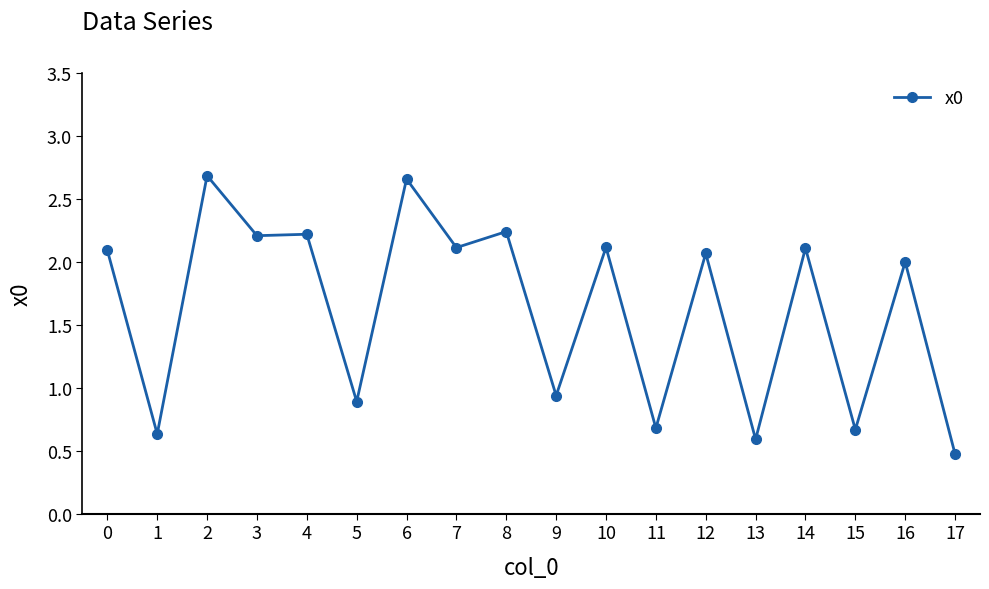

True or false: there are more than 1 points higher than both neighbors.

True